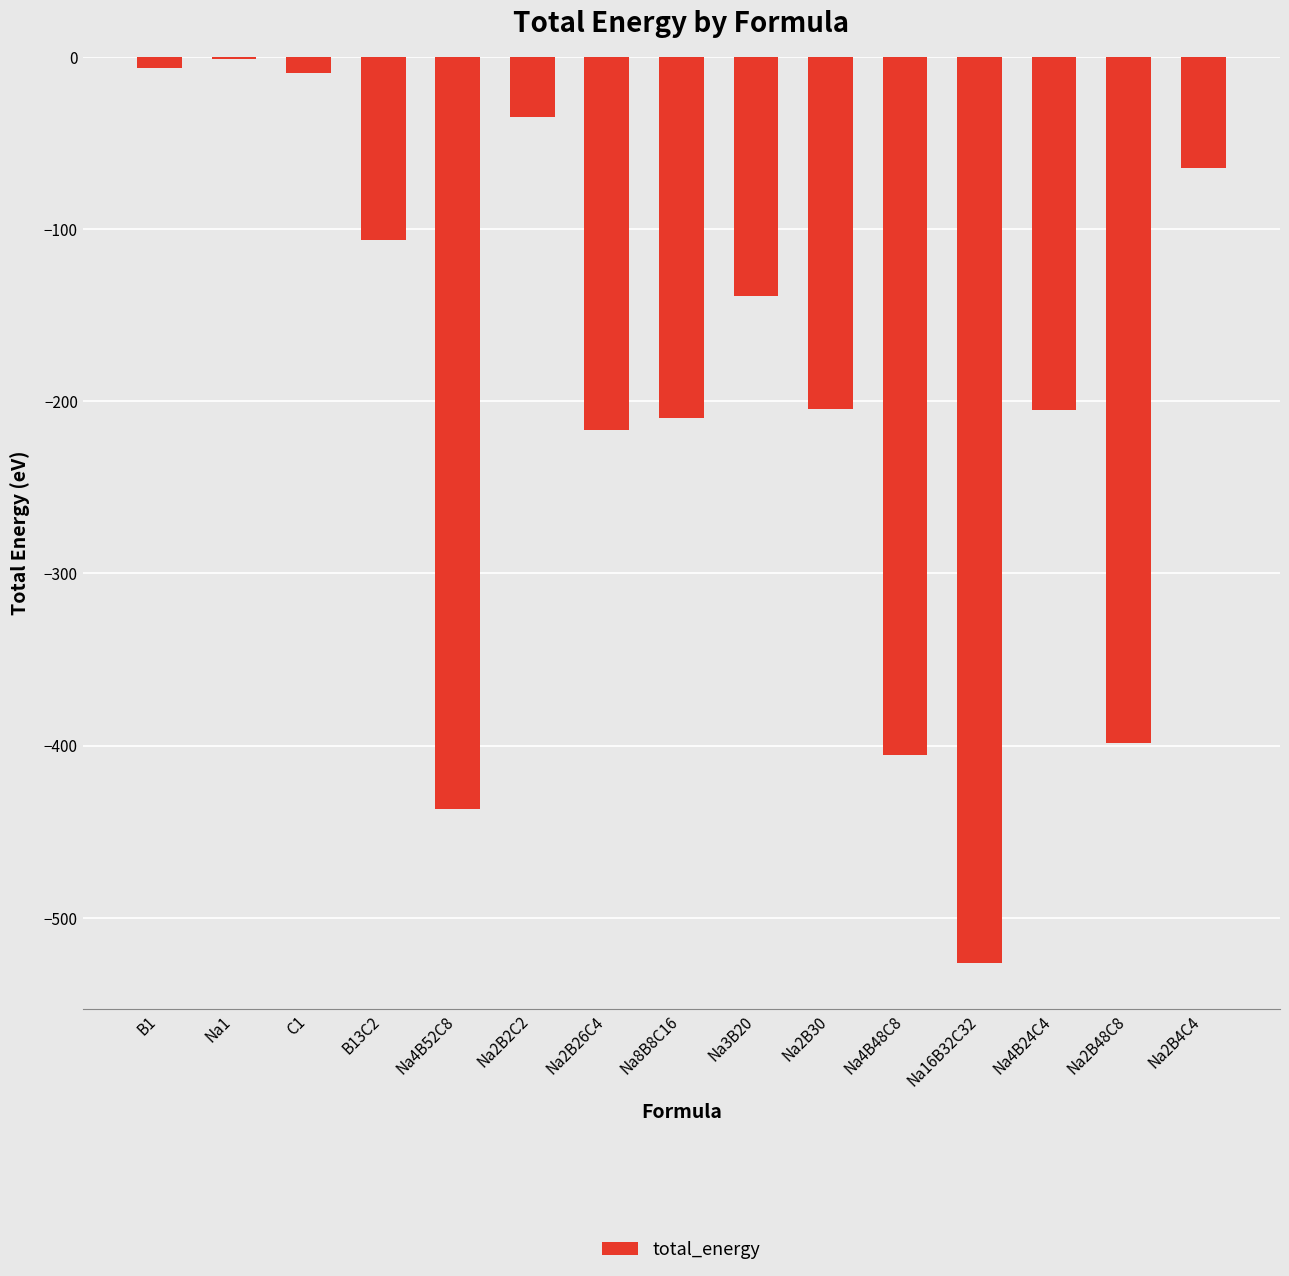

What is the sum of all values?

-2964.5